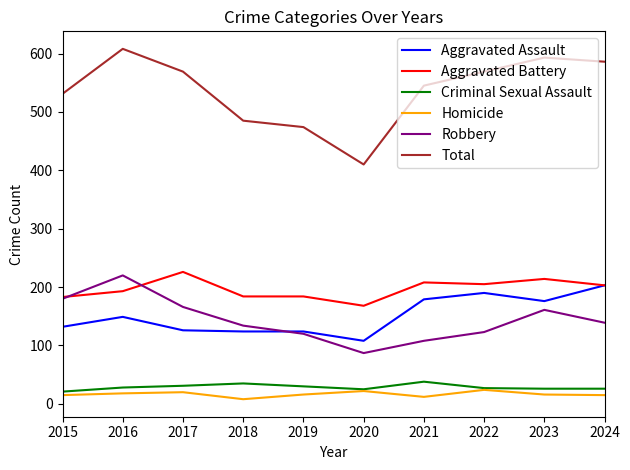

True or false: Homicide and Total cross at least once.

False